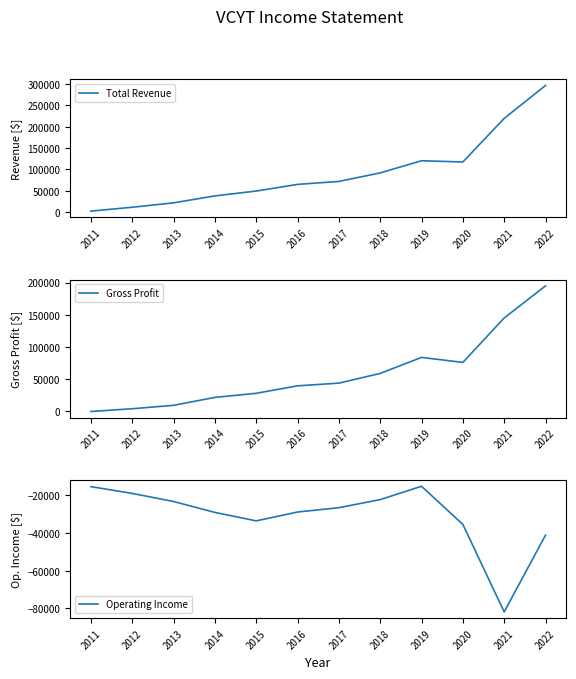

List the series in order of their overall mean, lowest first.

Operating Income, Gross Profit, Total Revenue